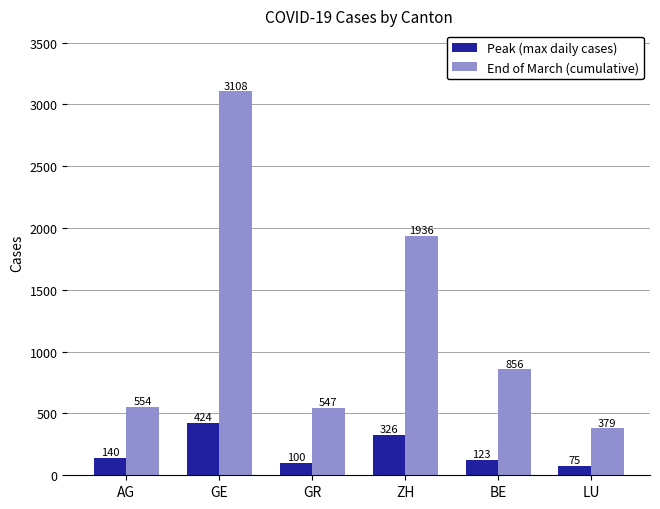

What is the sum of all Peak (max daily cases) values?

1188